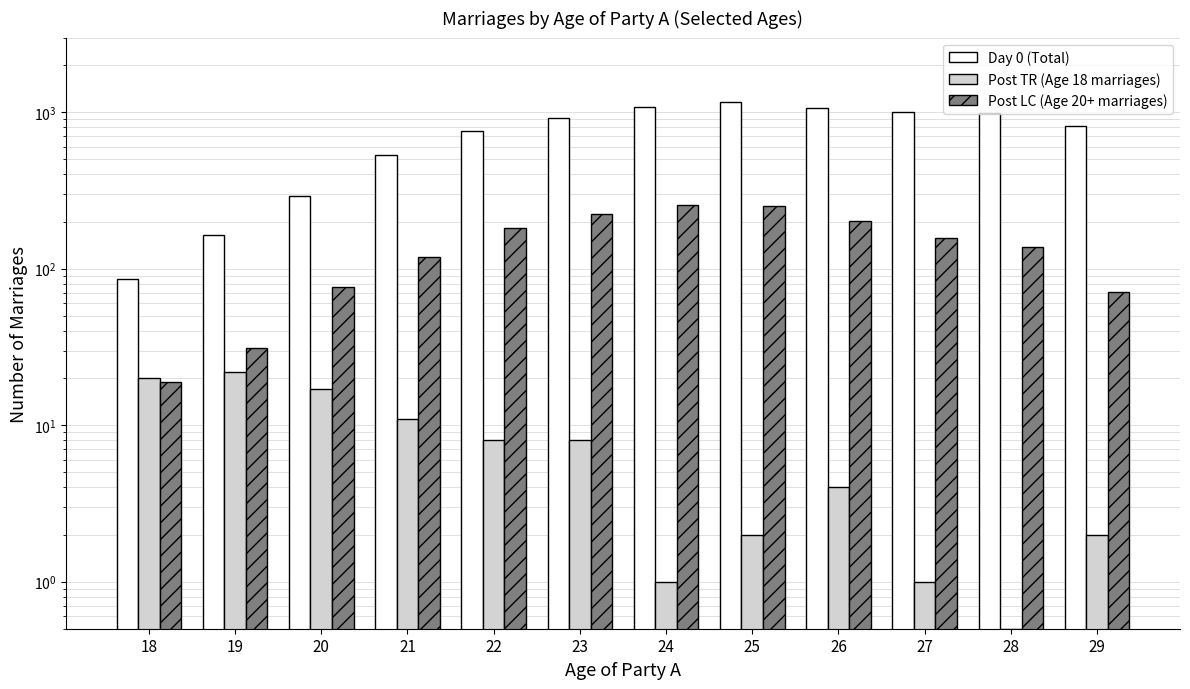

Count the number of data series in this chart.

3